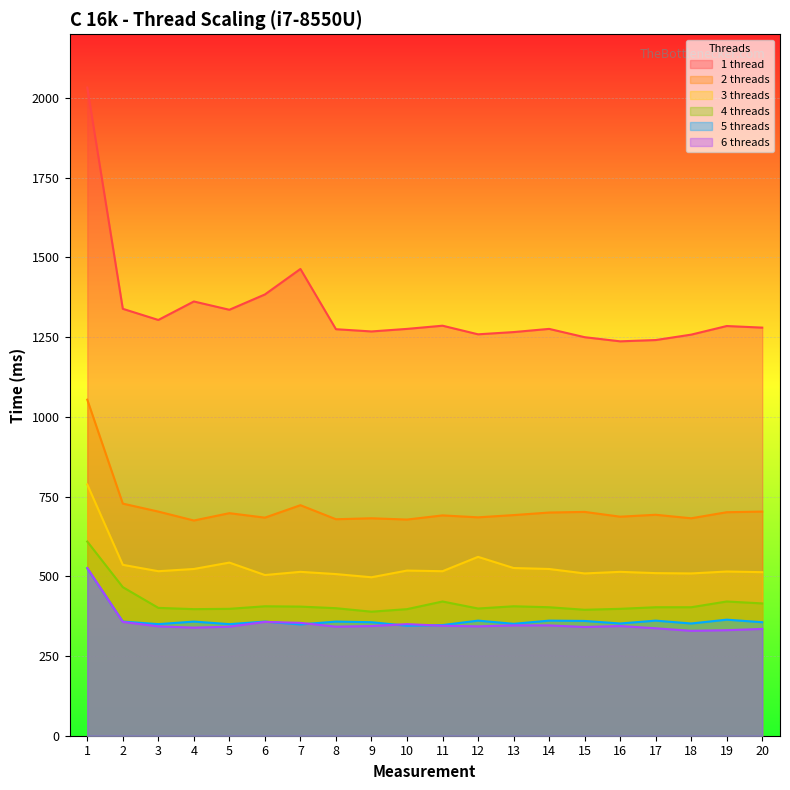

Does the chart display data point markers on the line(s)?

No